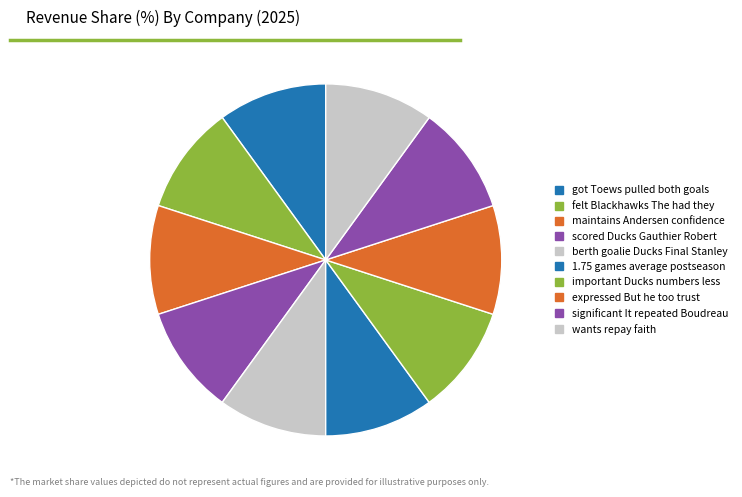

Is there a majority slice in this chart?

No